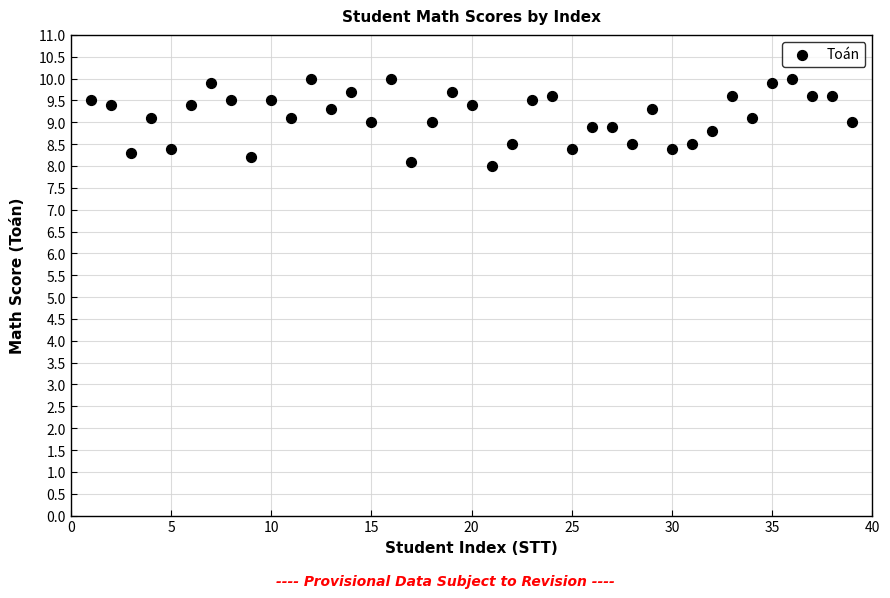

What is the range of Y values (max minus min)?

2.0